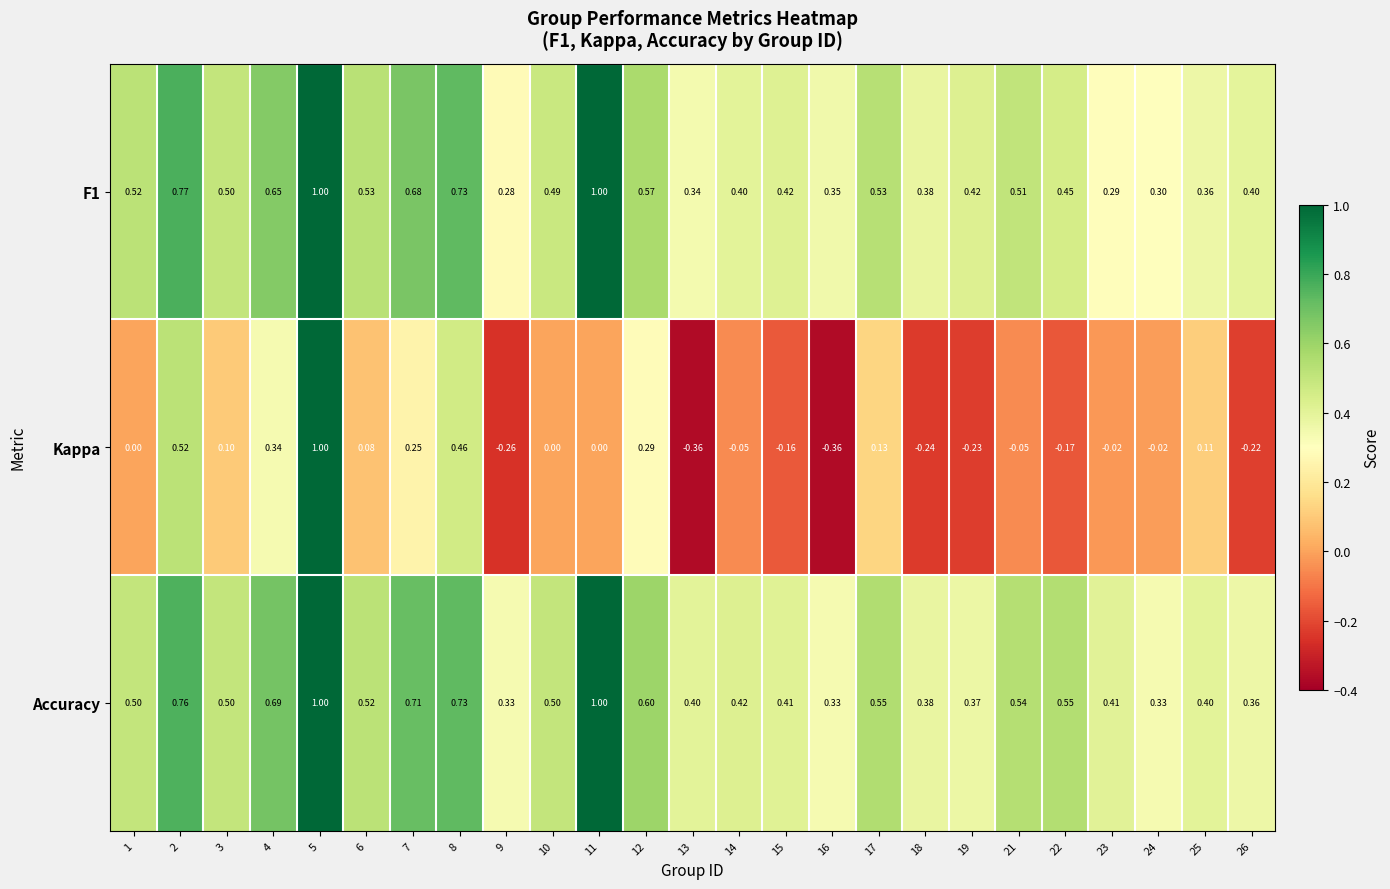

What is the total value across all series at 9?

0.4